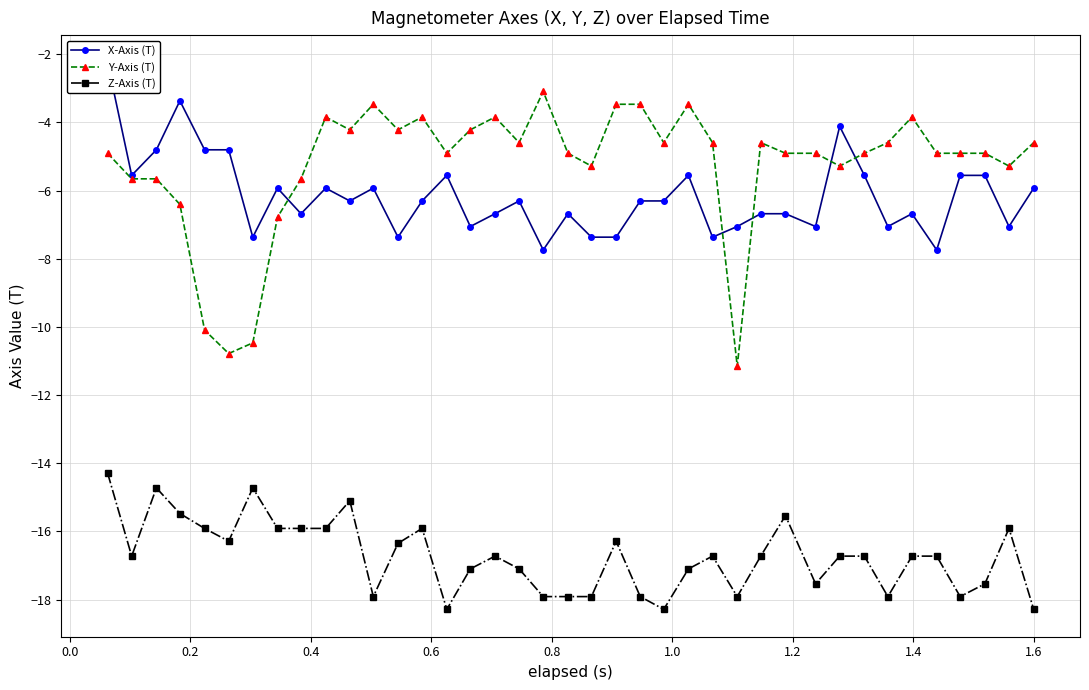

True or false: Y-Axis (T) and Z-Axis (T) intersect in this chart.

False